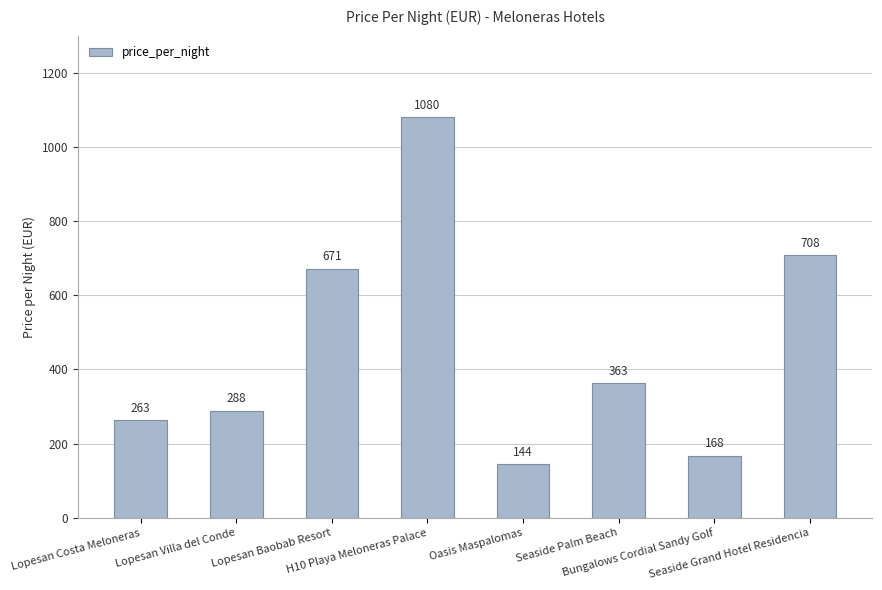

Rank the categories by value from lowest to highest.

Oasis Maspalomas, Bungalows Cordial Sandy Golf, Lopesan Costa Meloneras, Lopesan Villa del Conde, Seaside Palm Beach, Lopesan Baobab Resort, Seaside Grand Hotel Residencia, H10 Playa Meloneras Palace